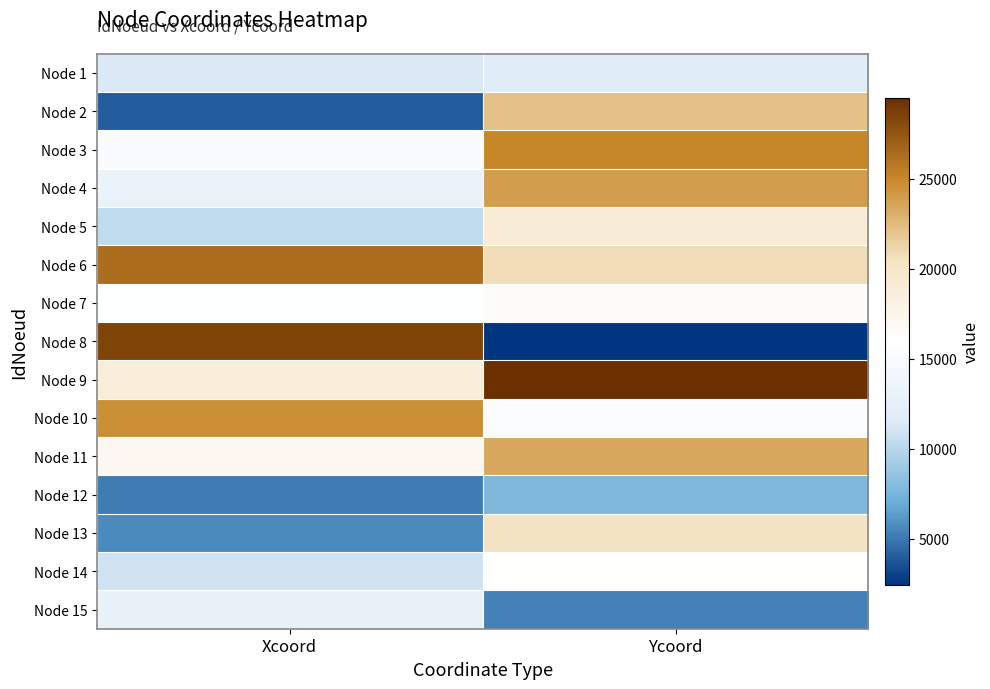

Between Xcoord and Ycoord, which is larger?

Ycoord